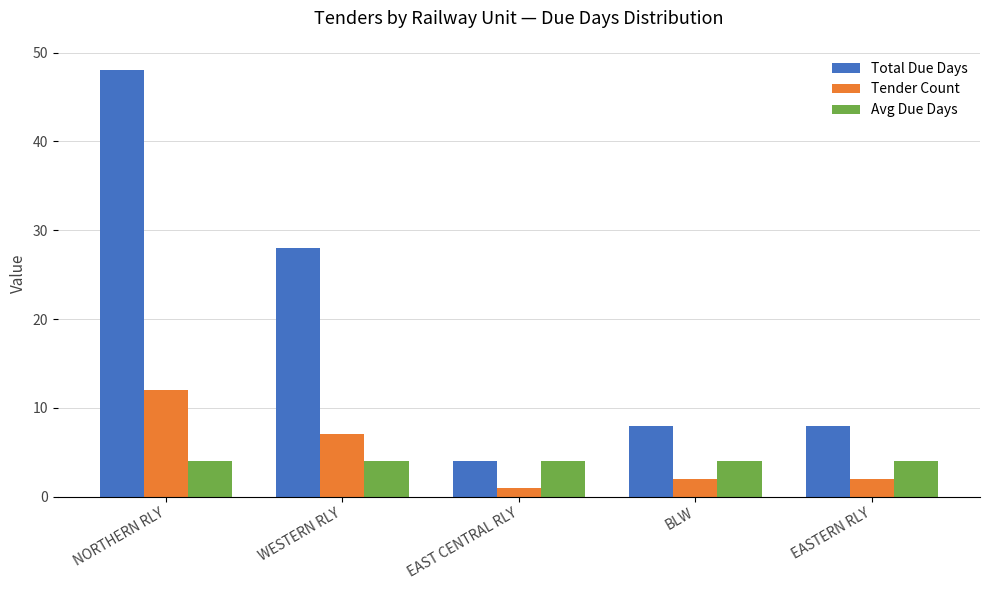

At how many categories does at least one series exceed 19?

2